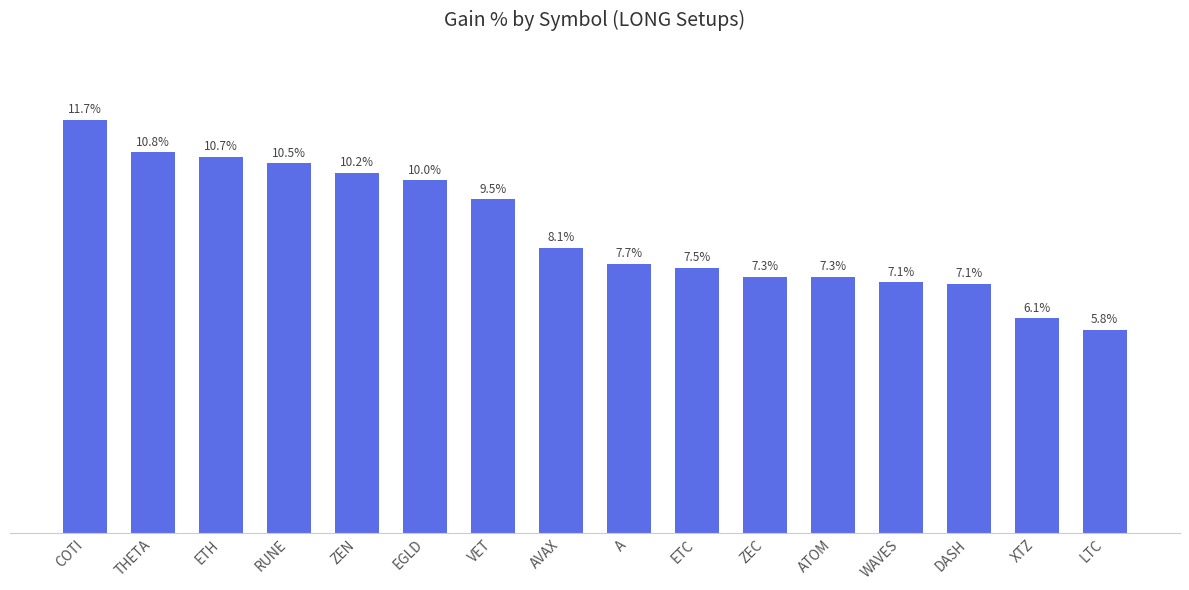

Which category has the lowest value across all series?

LTC